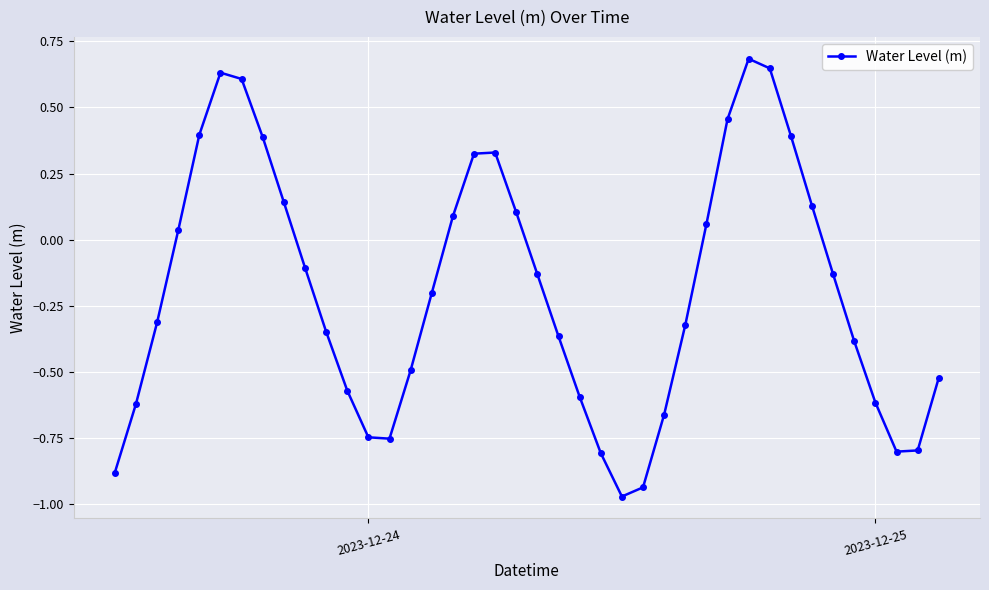

What is the sum of all values?

-7.7